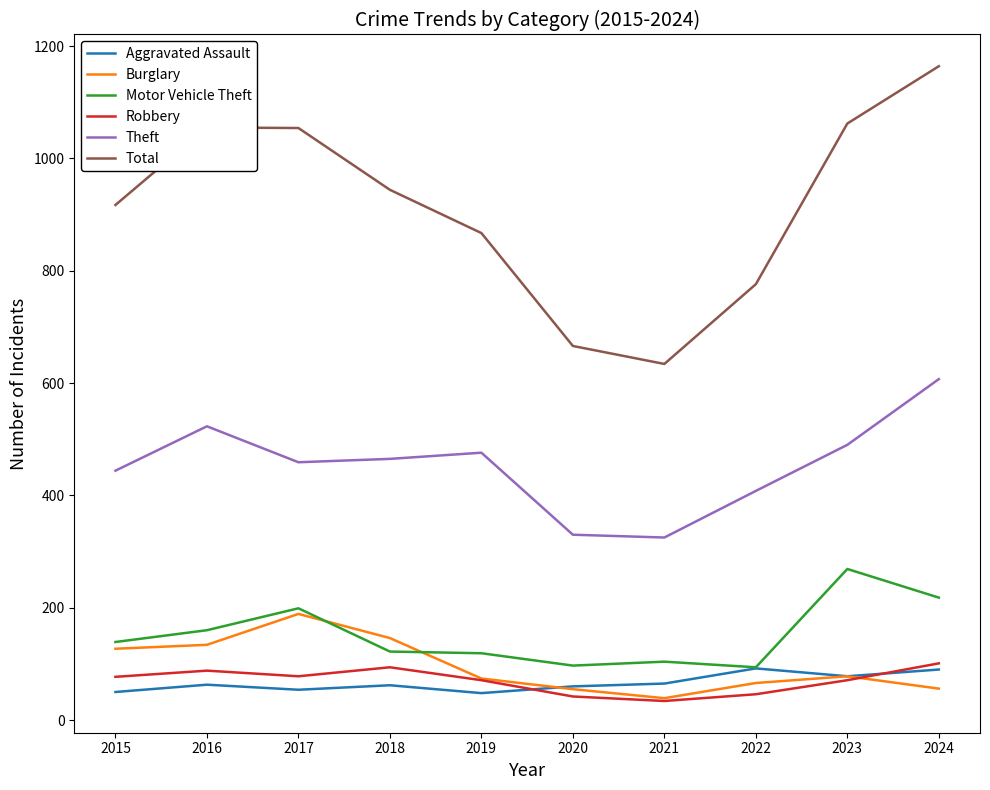

True or false: Robbery and Theft cross at least once.

False